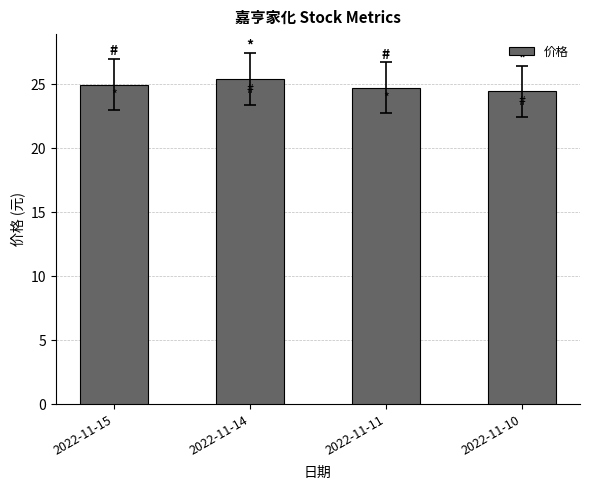

What is the minimum value shown in the chart?

24.4